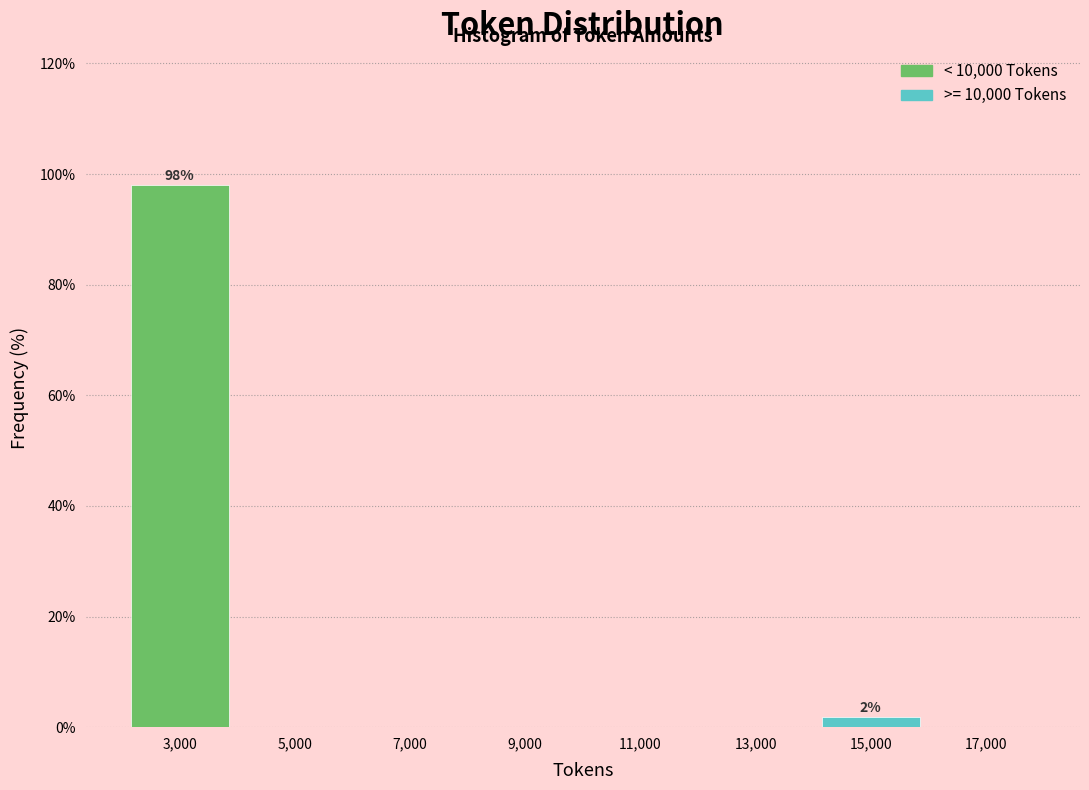

Reading left to right, what are all the values shown in this chart?

3,000=98.1	5,000=0.0	7,000=0.0	9,000=0.0	11,000=0.0	13,000=0.0	15,000=1.9	17,000=0.0